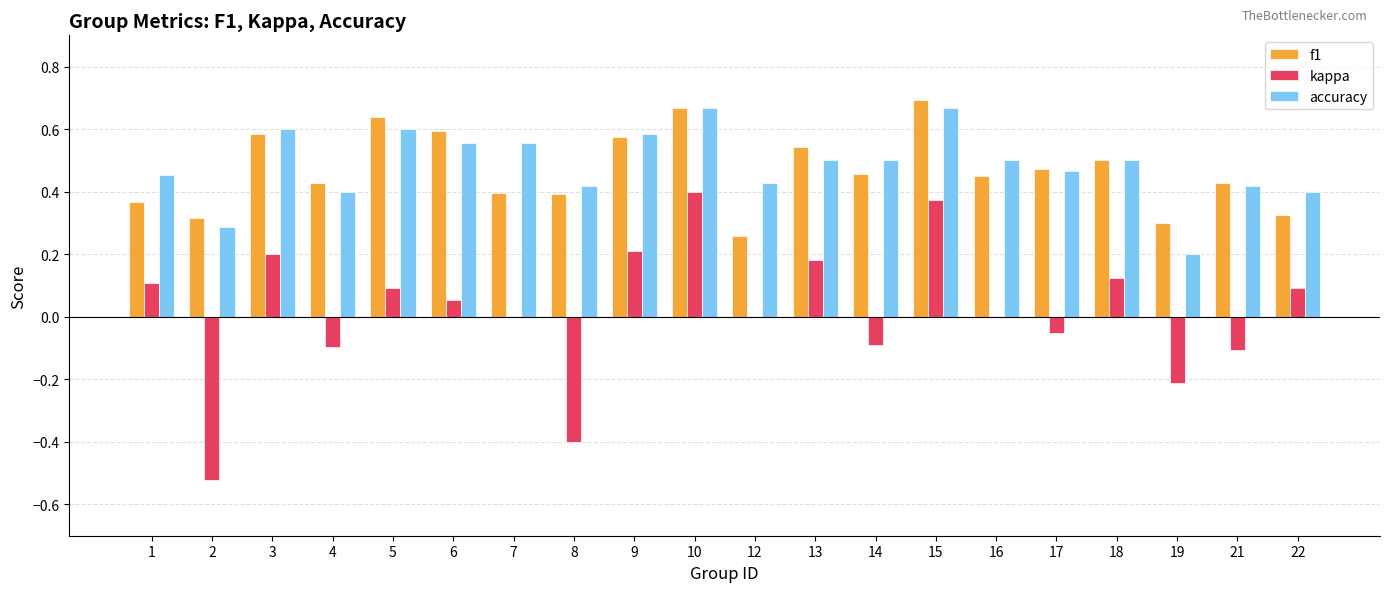

Which series changed the most between 1 and 5?

f1